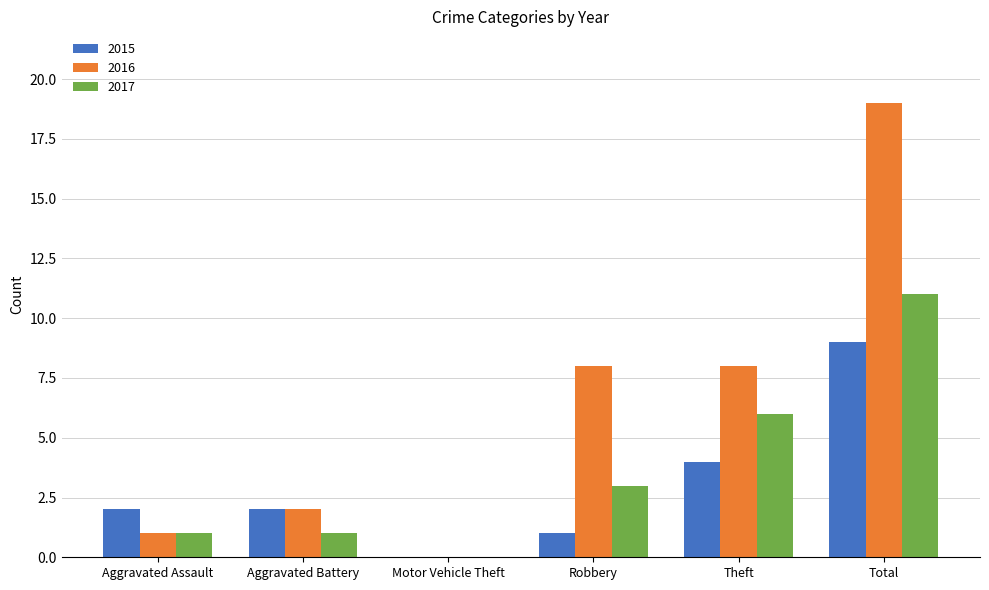

Is it true that 2015 equals 2 at Aggravated Assault?

True